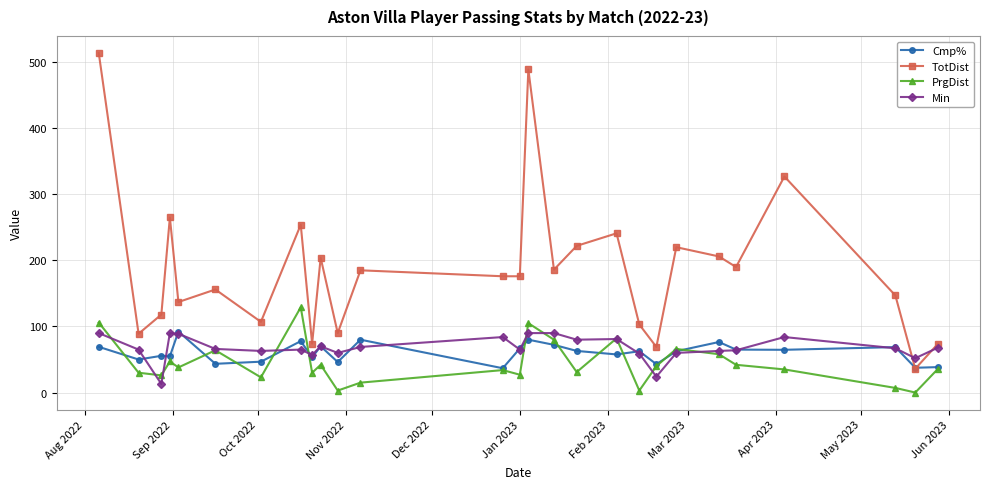

Which series has the largest range (max minus min)?

TotDist